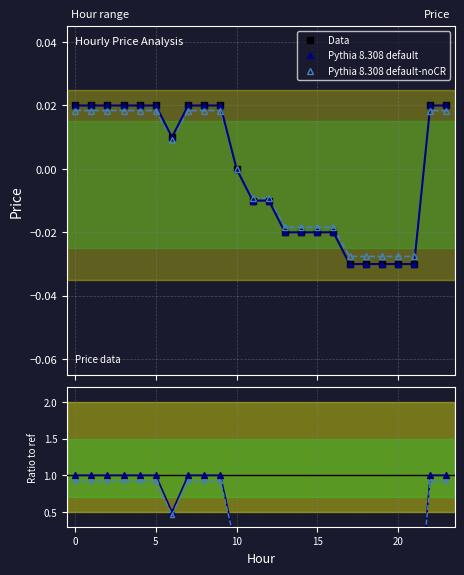

Does the chart have visible grid lines?

Yes